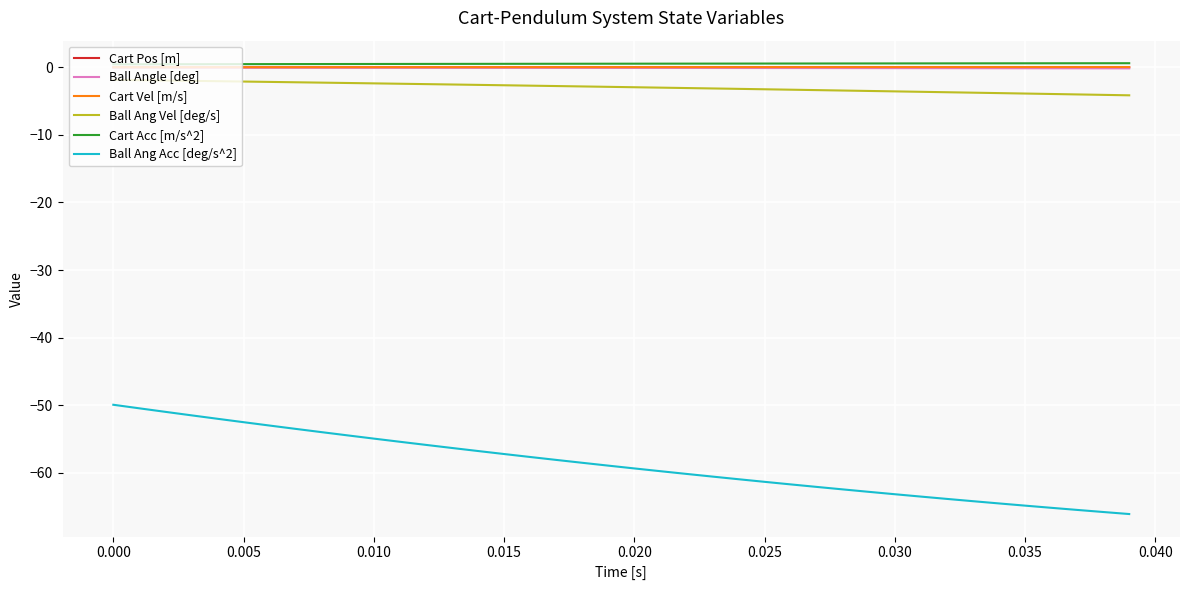

Which series has the largest range (max minus min)?

Ball Ang Acc [deg/s^2]